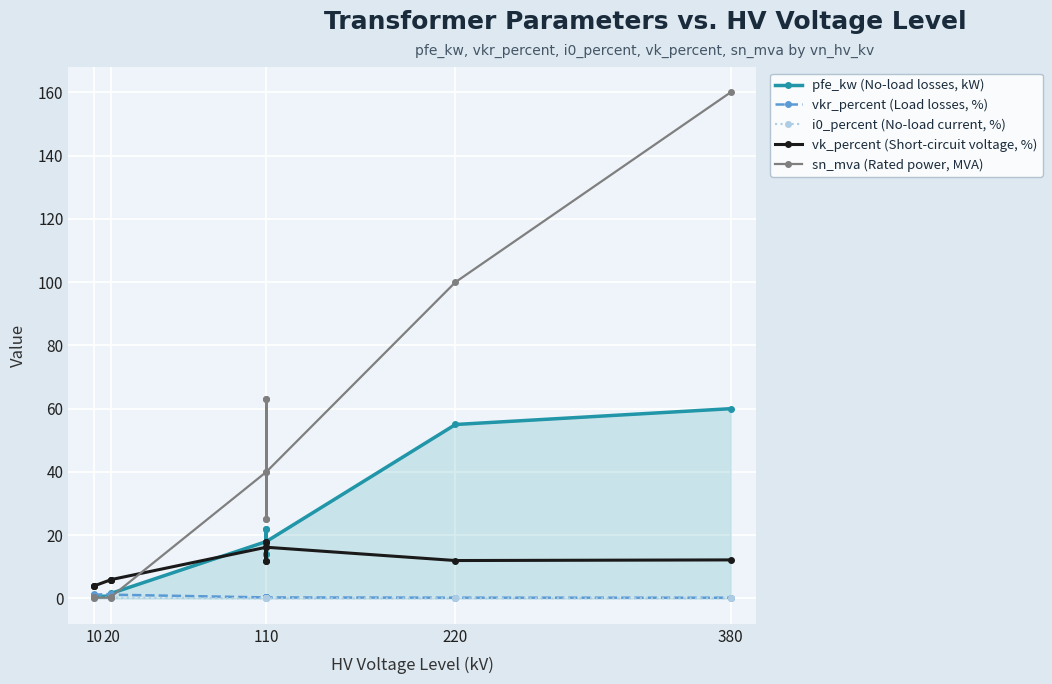

Read the pfe_kw (No-load losses, kW) value at 10.

1.2